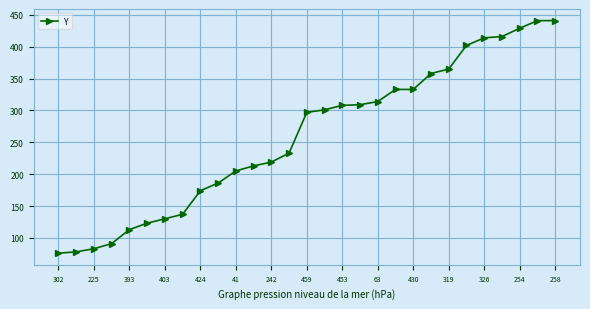

What is the minimum value shown in the chart?

76